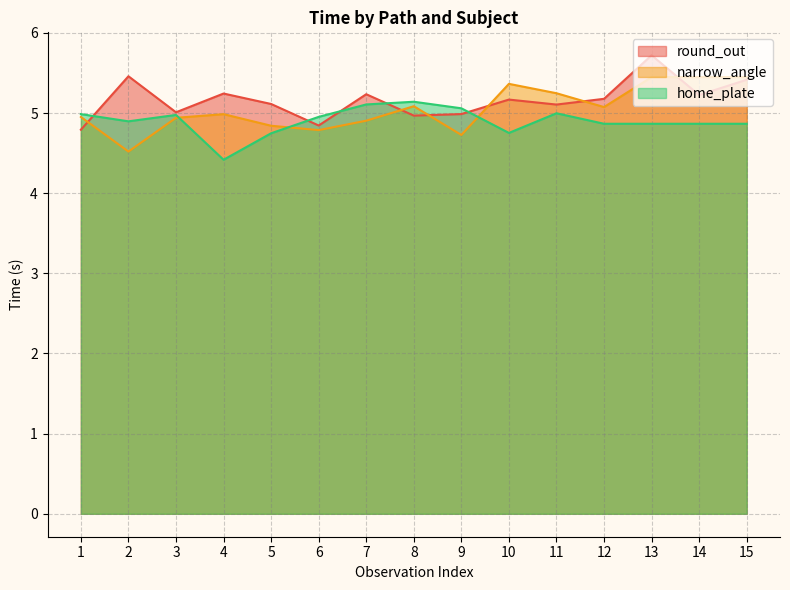

The value of narrow_angle at 12 is 7.8. True or false?

False